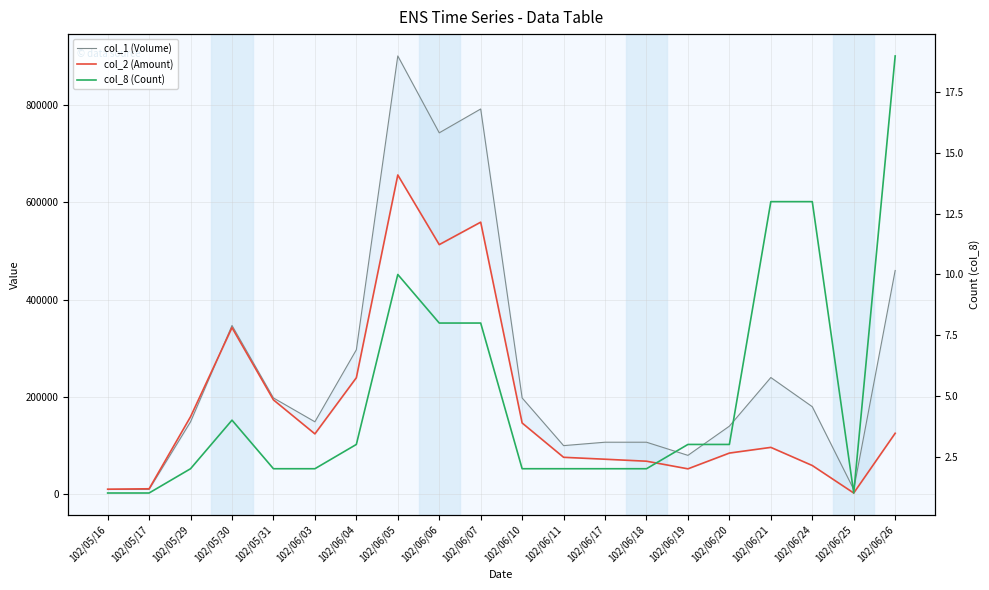

What is the approximate value of col_8 (Count) at 102/06/18?

2